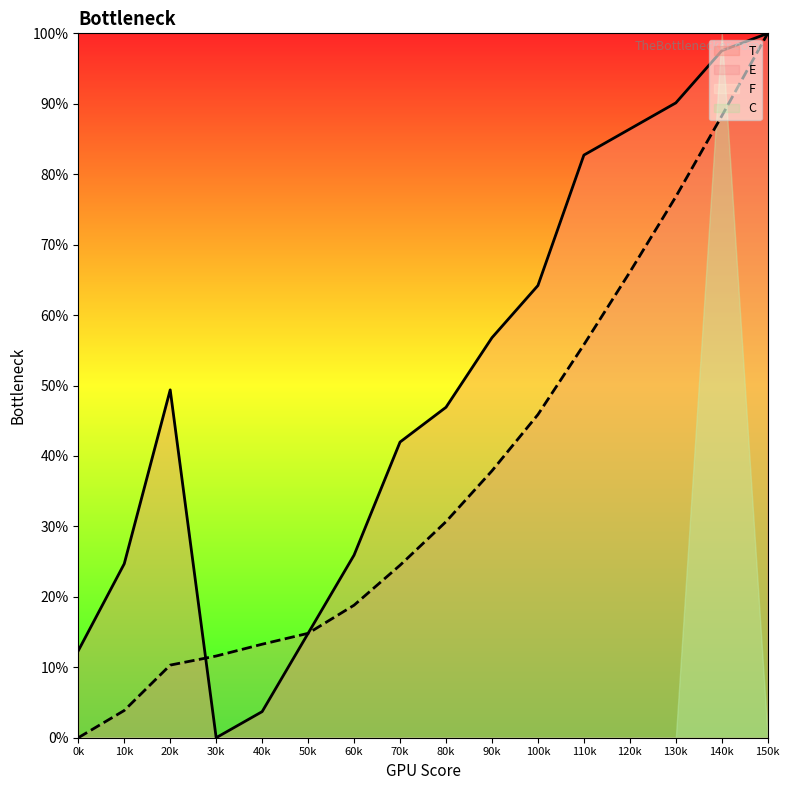

At how many categories does at least one series exceed 5?

16